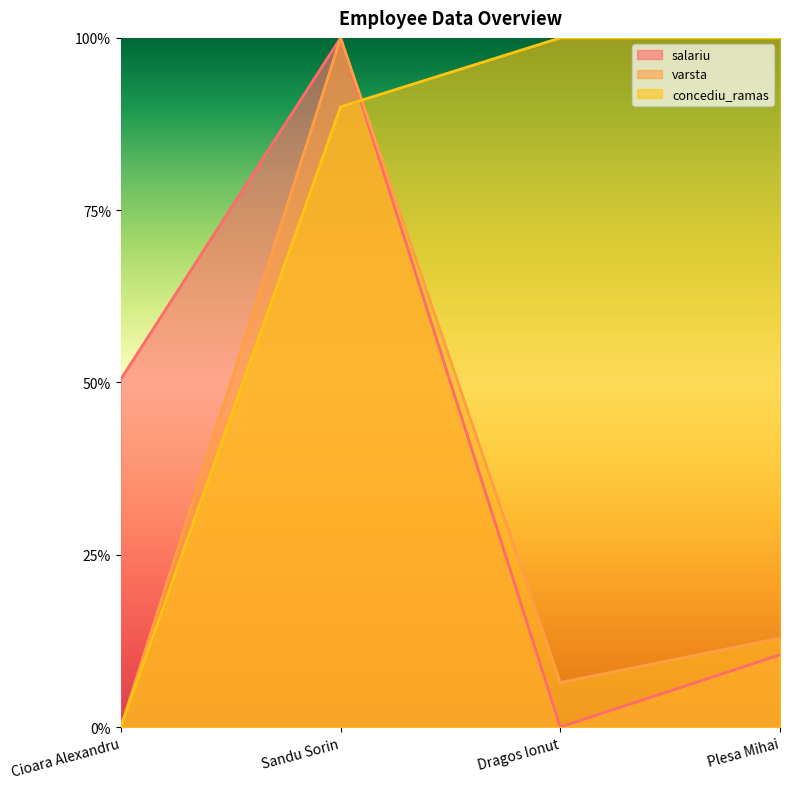

What is the difference between the second highest and minimum values in the salariu series?

0.5